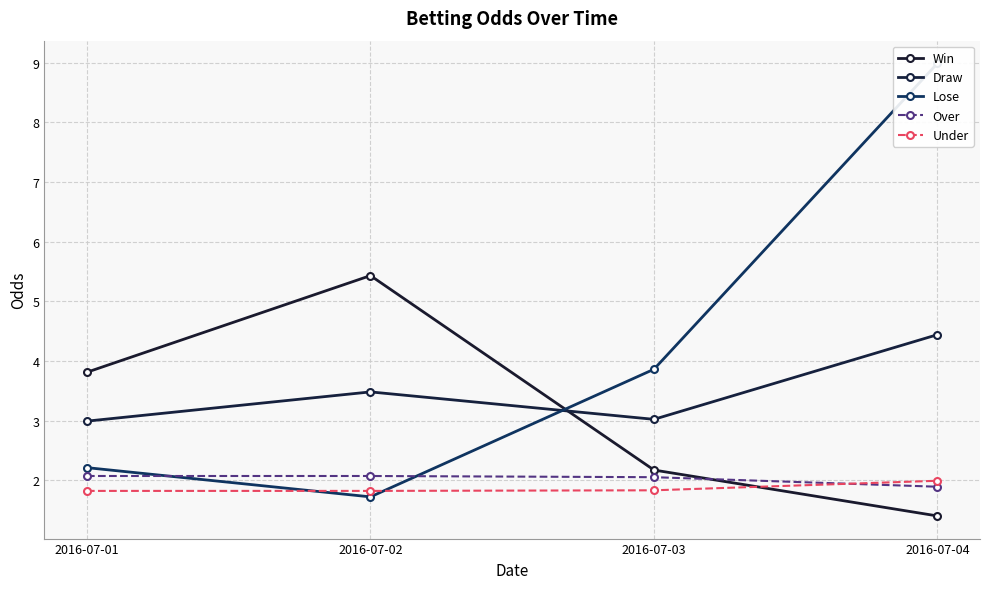

How many series are shown in this chart?

5